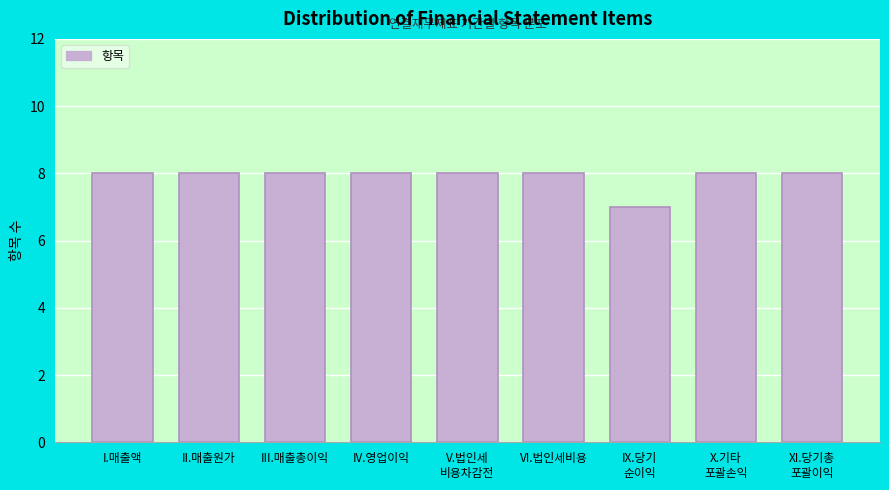

Reading left to right, extract all data points from this chart.

8	8	8	8	8	8	7	8	8